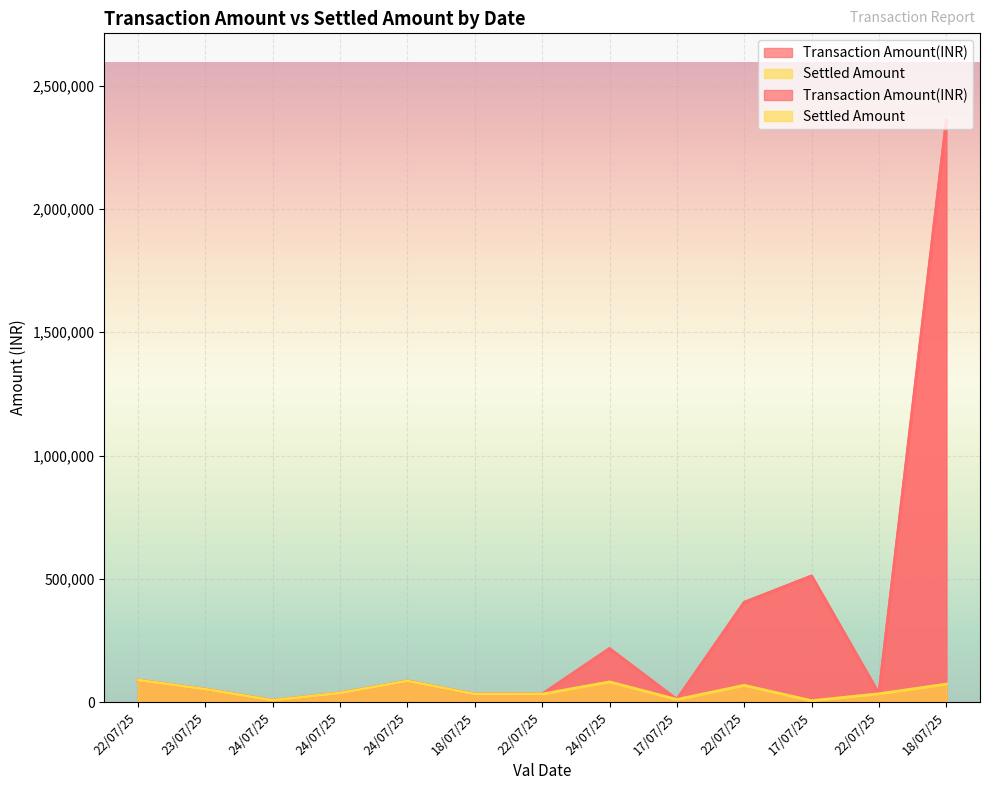

What is the difference between the Transaction Amount(INR) values at 24/07/25 and 18/07/25?

2142313